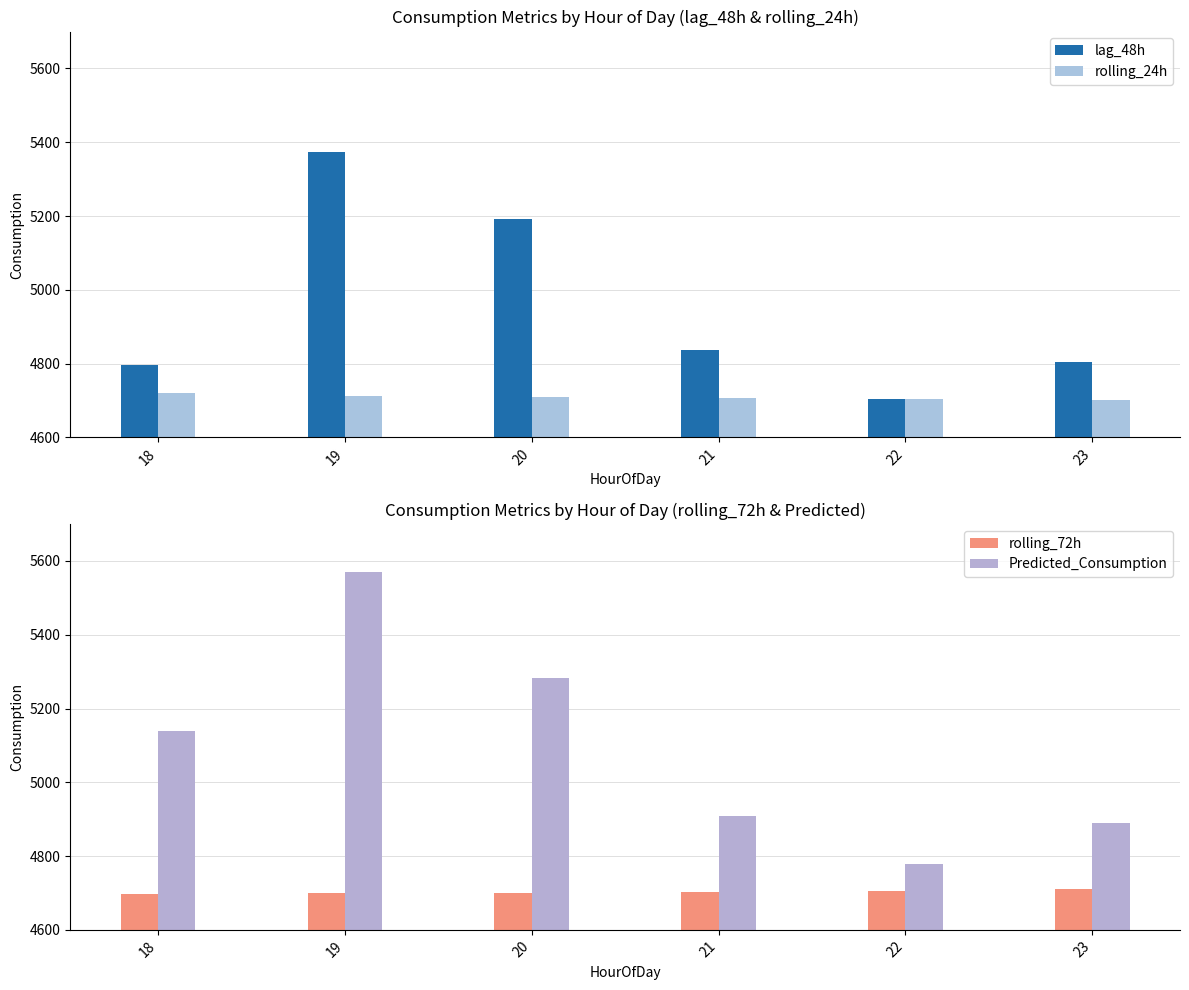

What is the total value across all series at 22?

18892.6